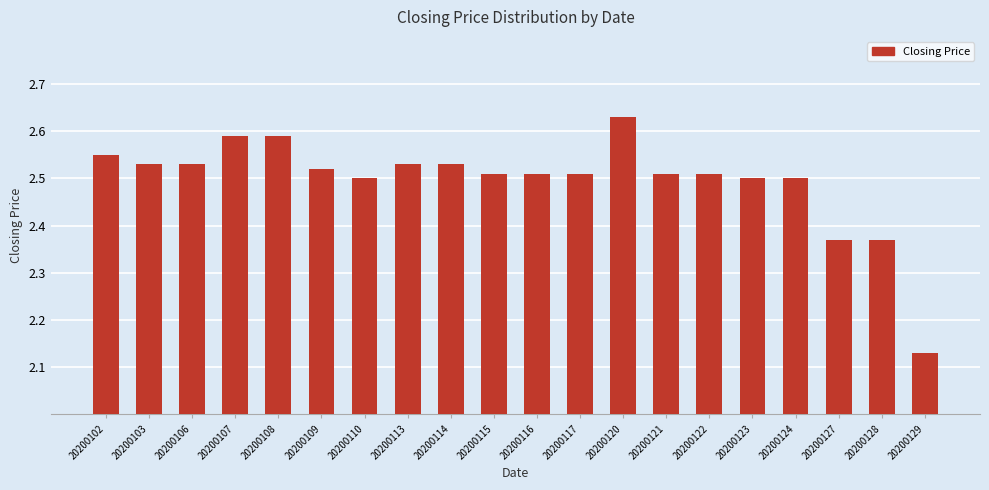

What is the sum of all values?

49.9